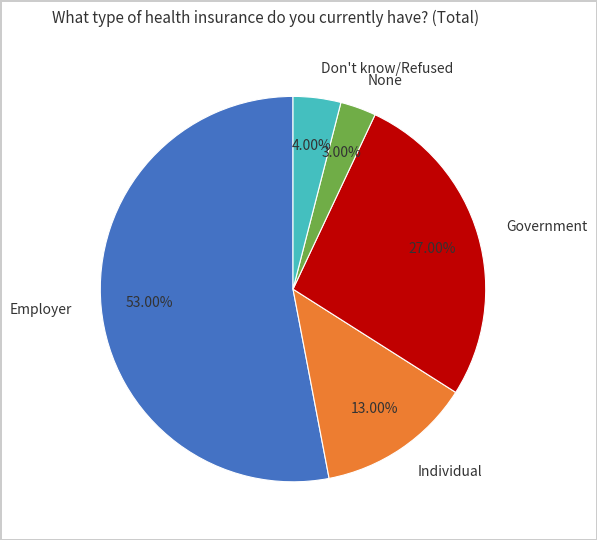

How many segments does this pie chart have?

5